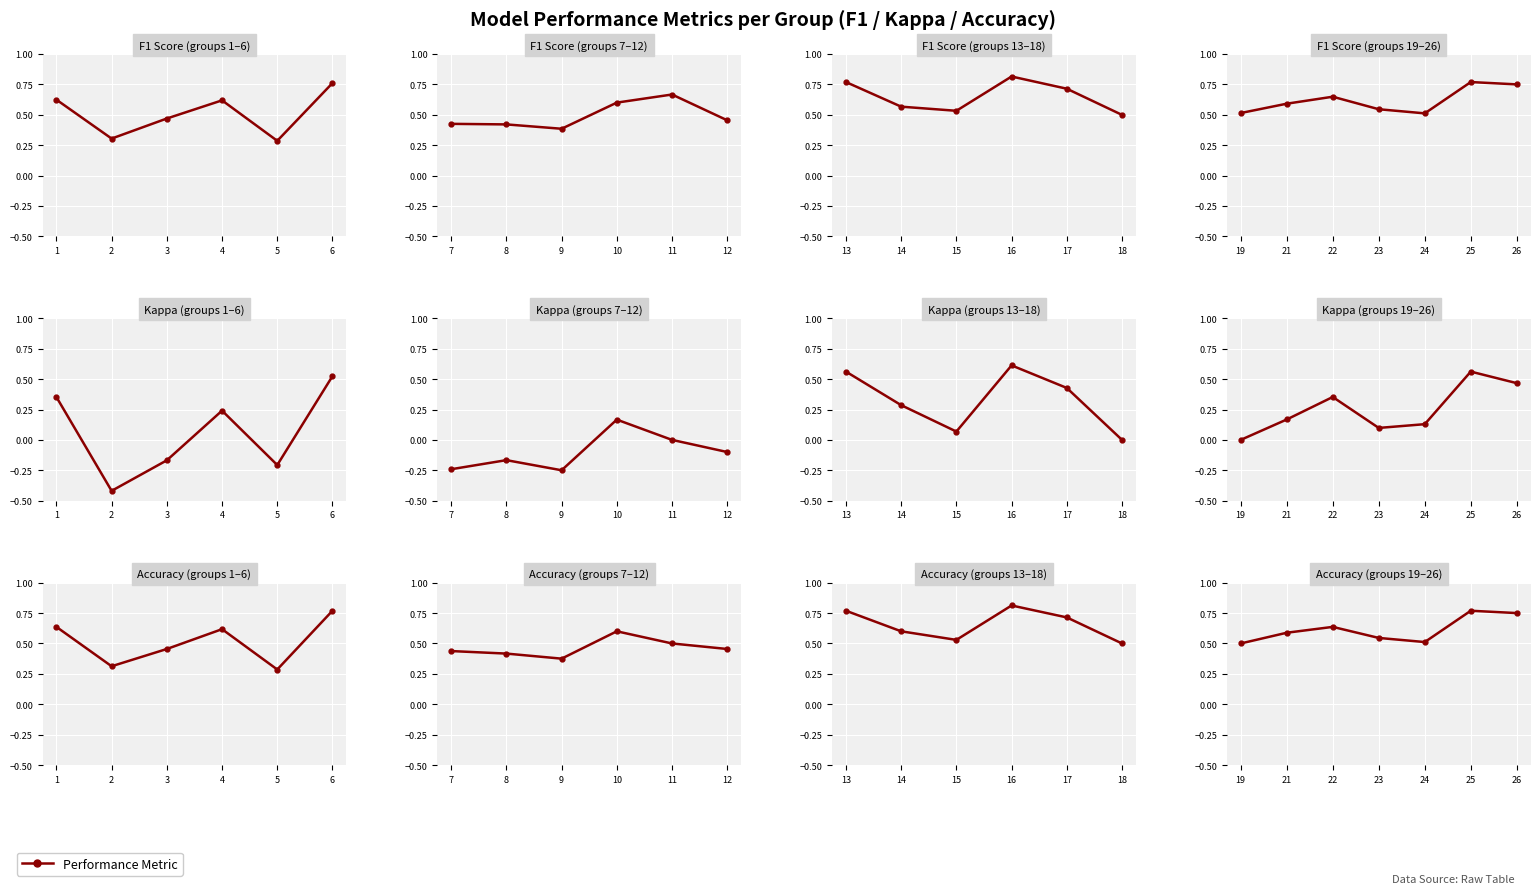

What is the average value of the F1 Score series?

0.6